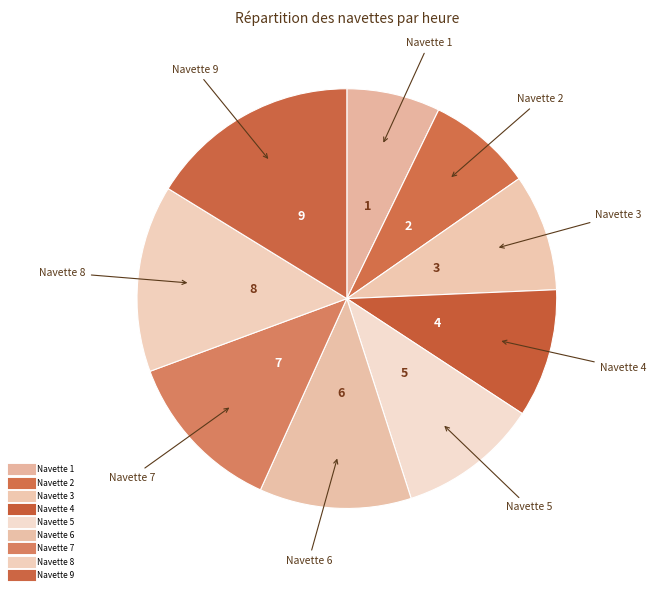

Approximately how many times larger is the value at Navette 2 compared to Navette 4?

0.8